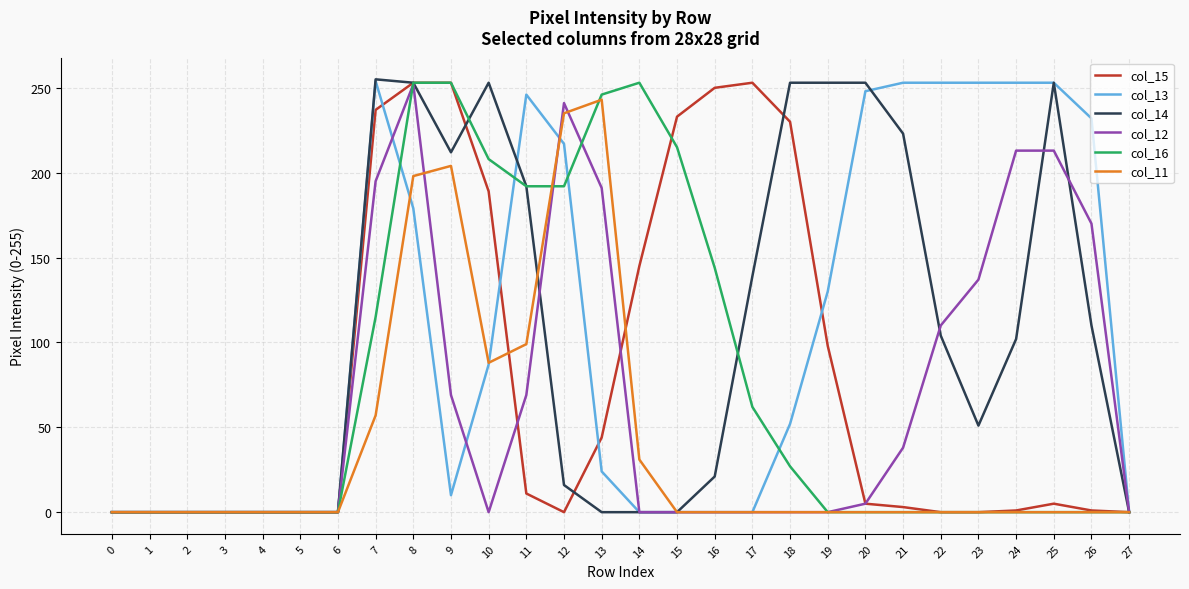

What is the difference between the maximum and minimum values in the col_12 series?

252